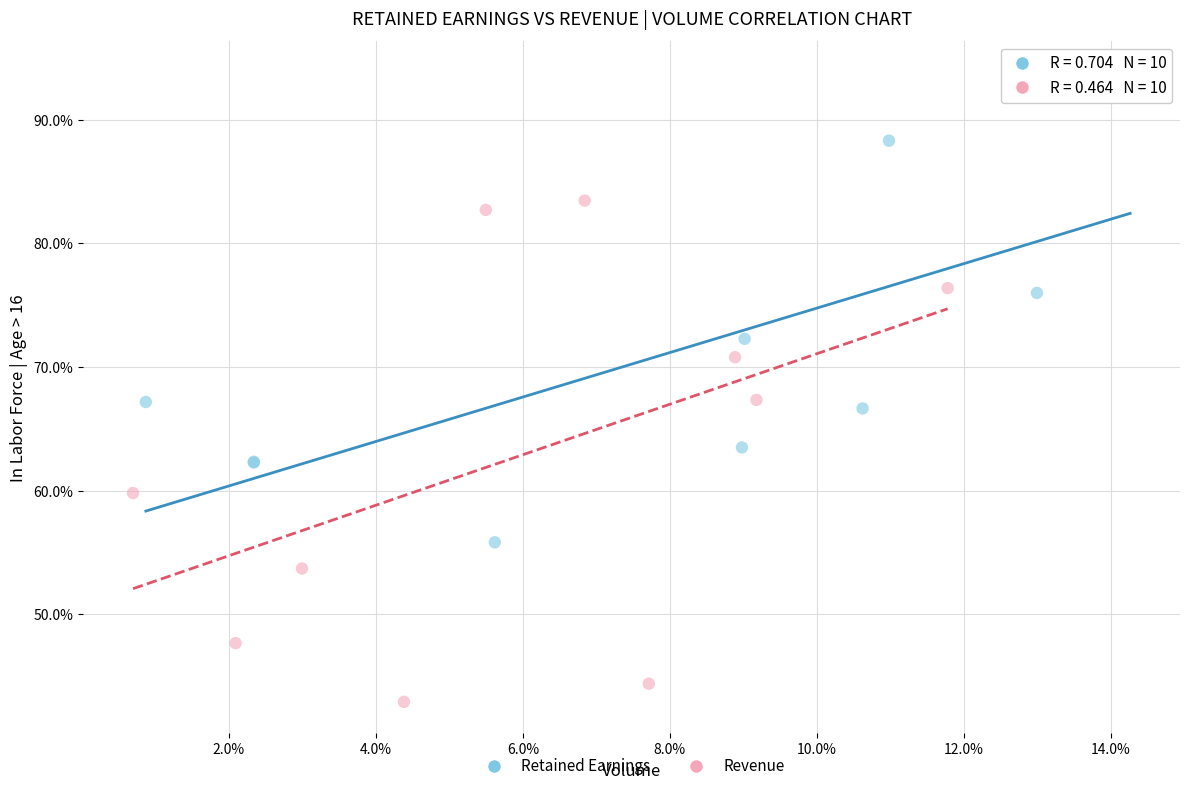

What are all the series names shown in the legend?

Retained Earnings, Revenue